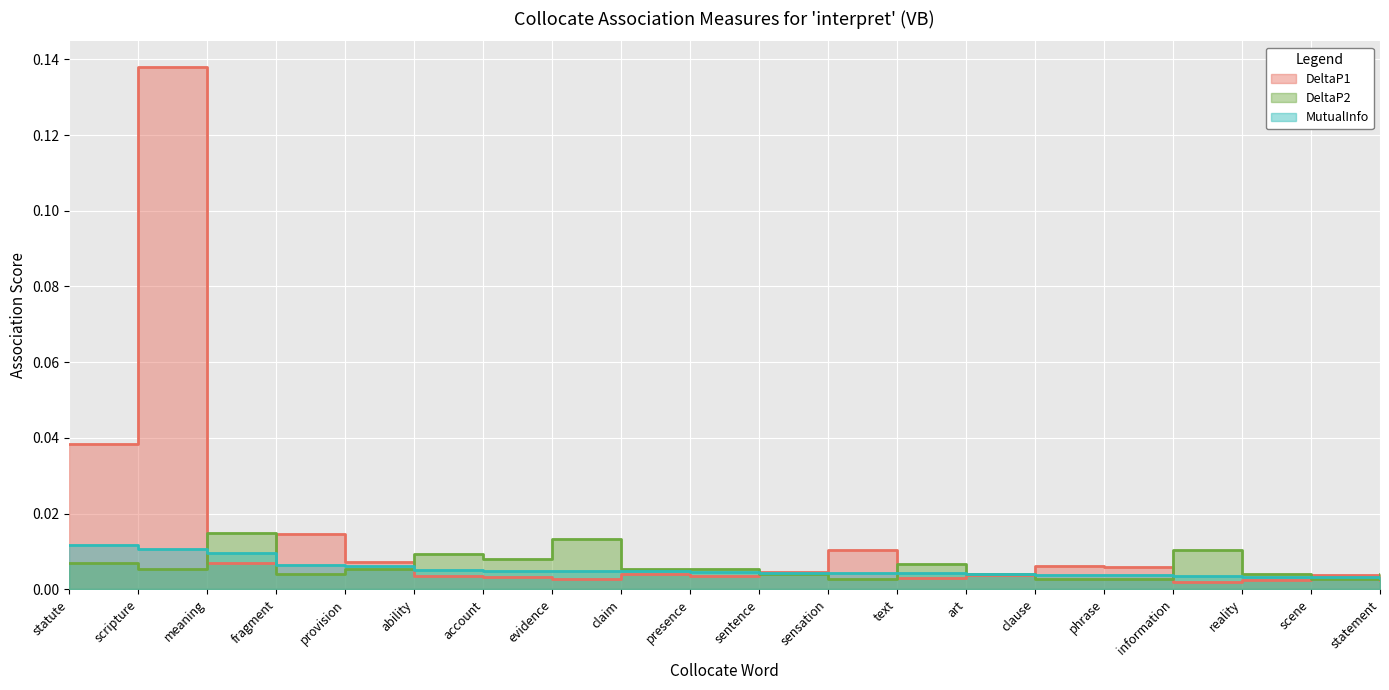

Is the value of MutualInfo at account greater than the value of DeltaP2 at meaning?

No